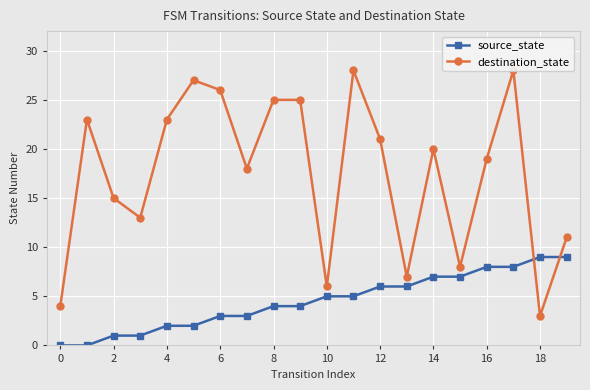

The destination_state series shows 7 at 13. True or false?

True